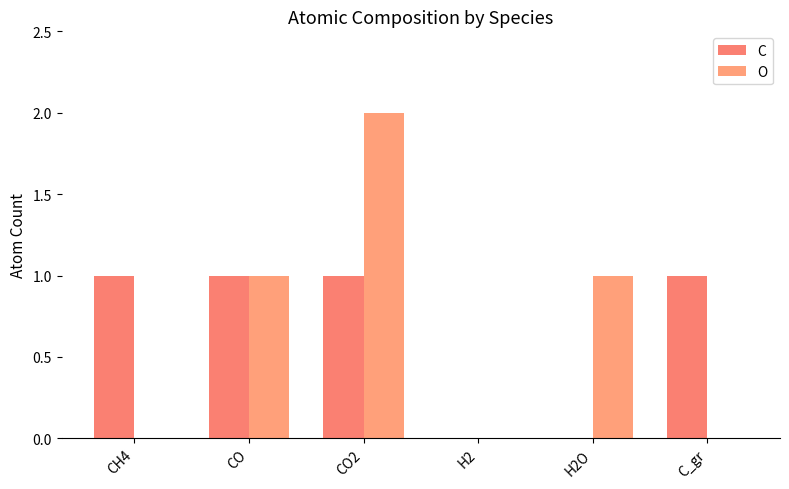

What position from the right is CO?

5